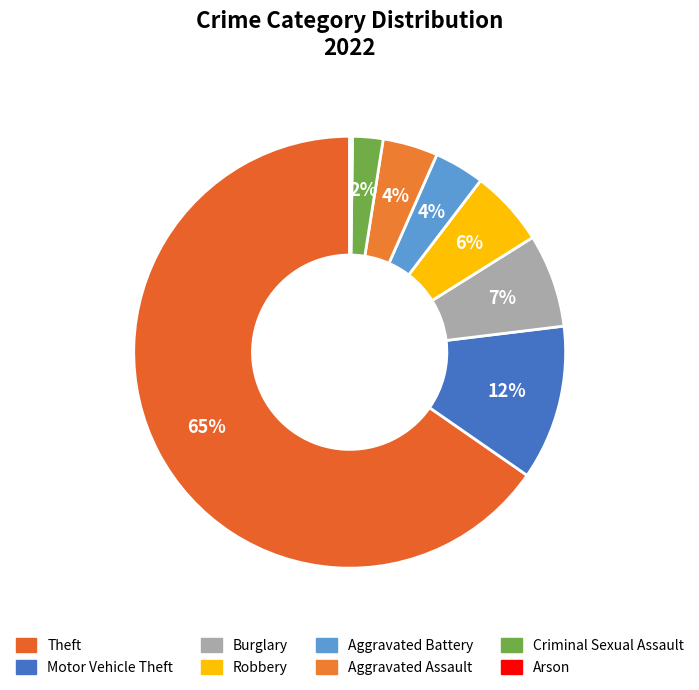

How many slices are in this pie chart?

8